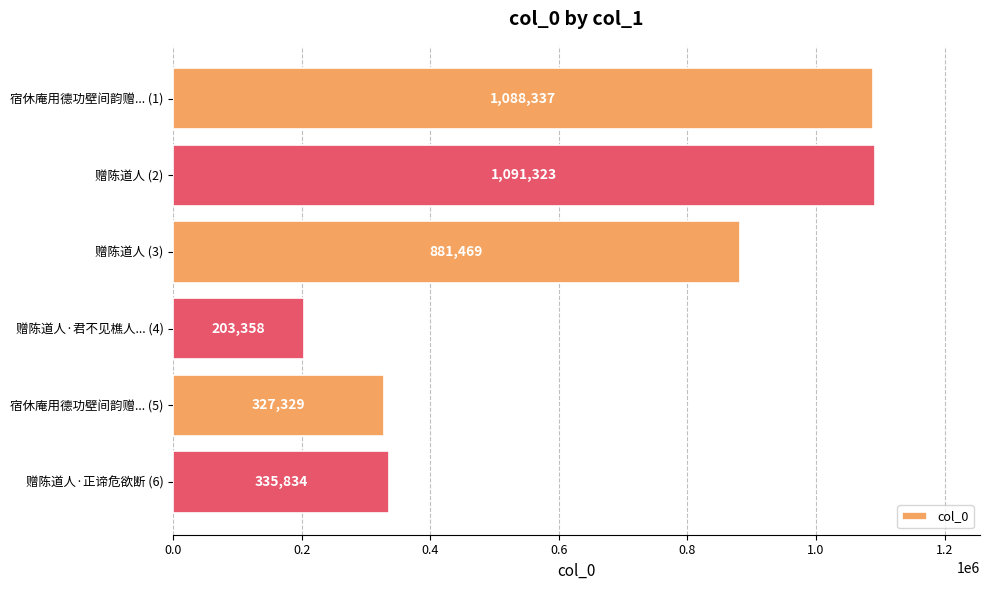

Does the chart contain any negative values?

No